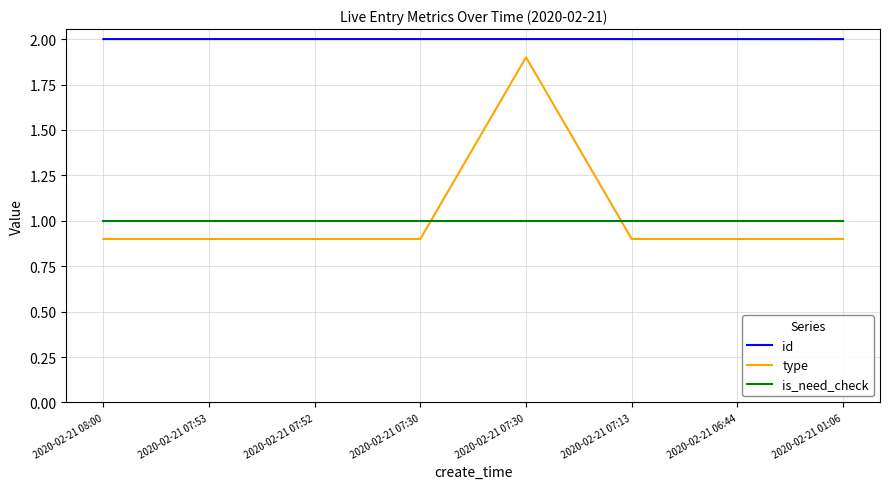

What is the total value across all series at 2020-02-21 07:52?

3.9